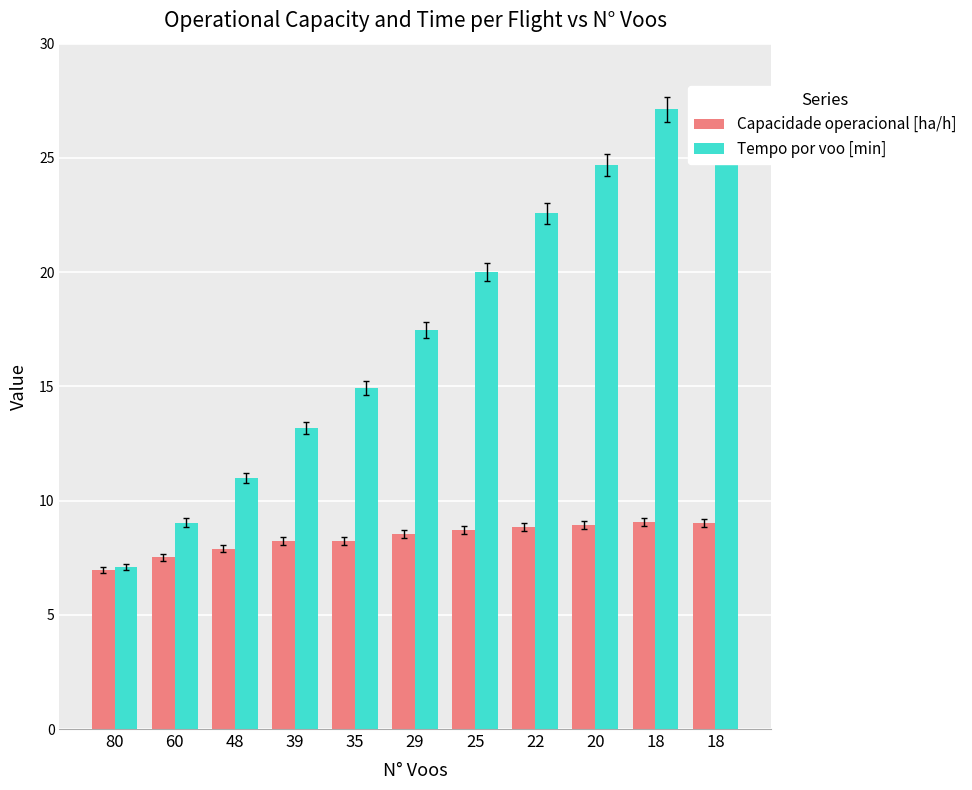

What is the value of the Capacidade operacional [ha/h] bar at the 1st from the left?

7.0